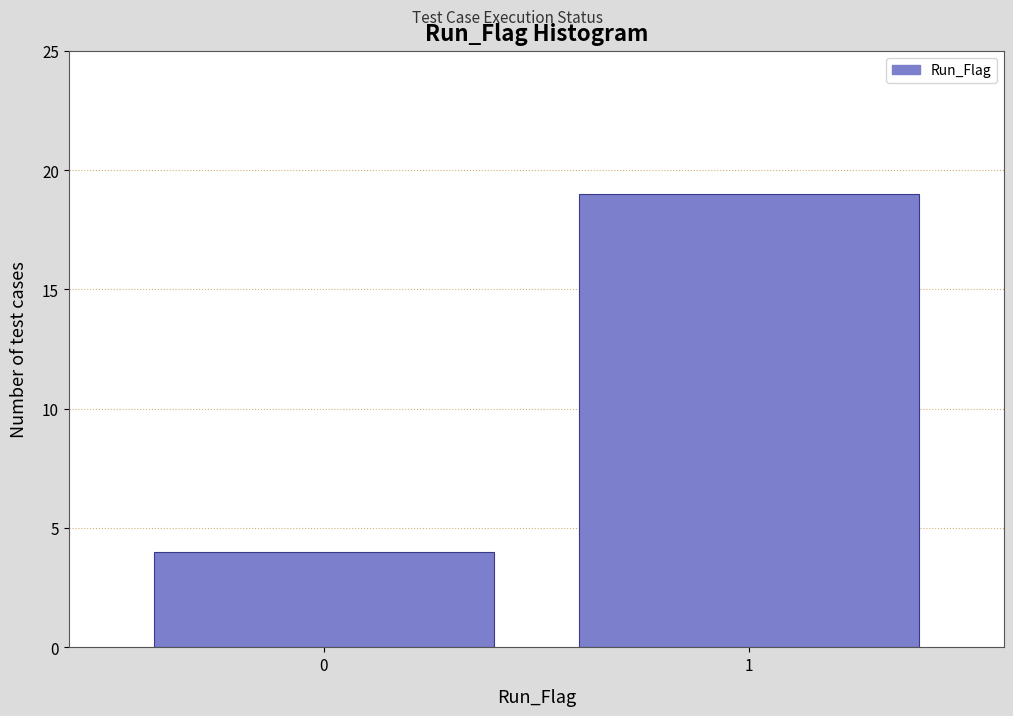

Reading right to left, transcribe all the data shown in this chart.

1=19	0=4